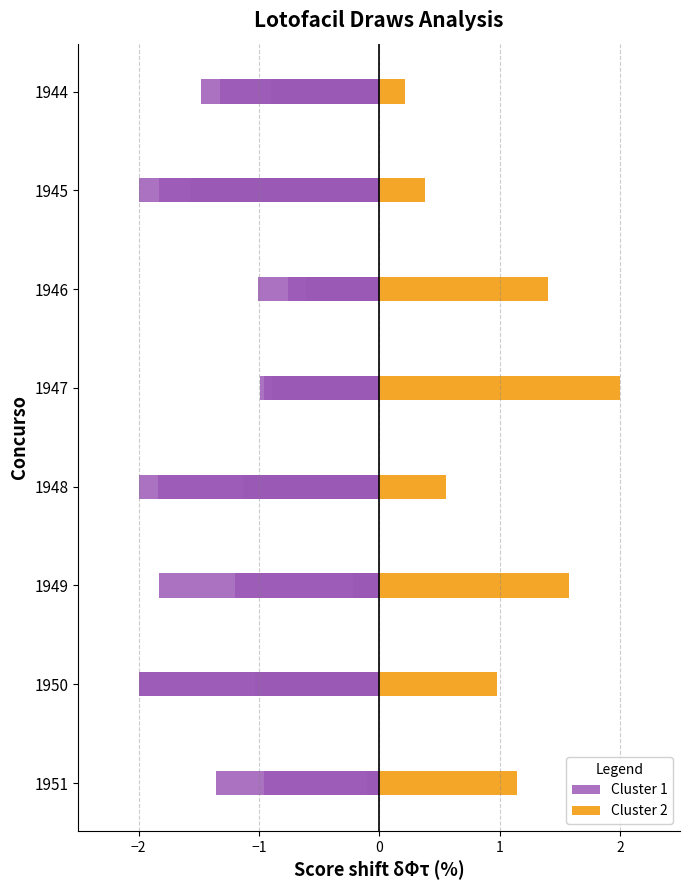

What is the value of the Cluster 1 bar at the 3rd from the left?

-0.8